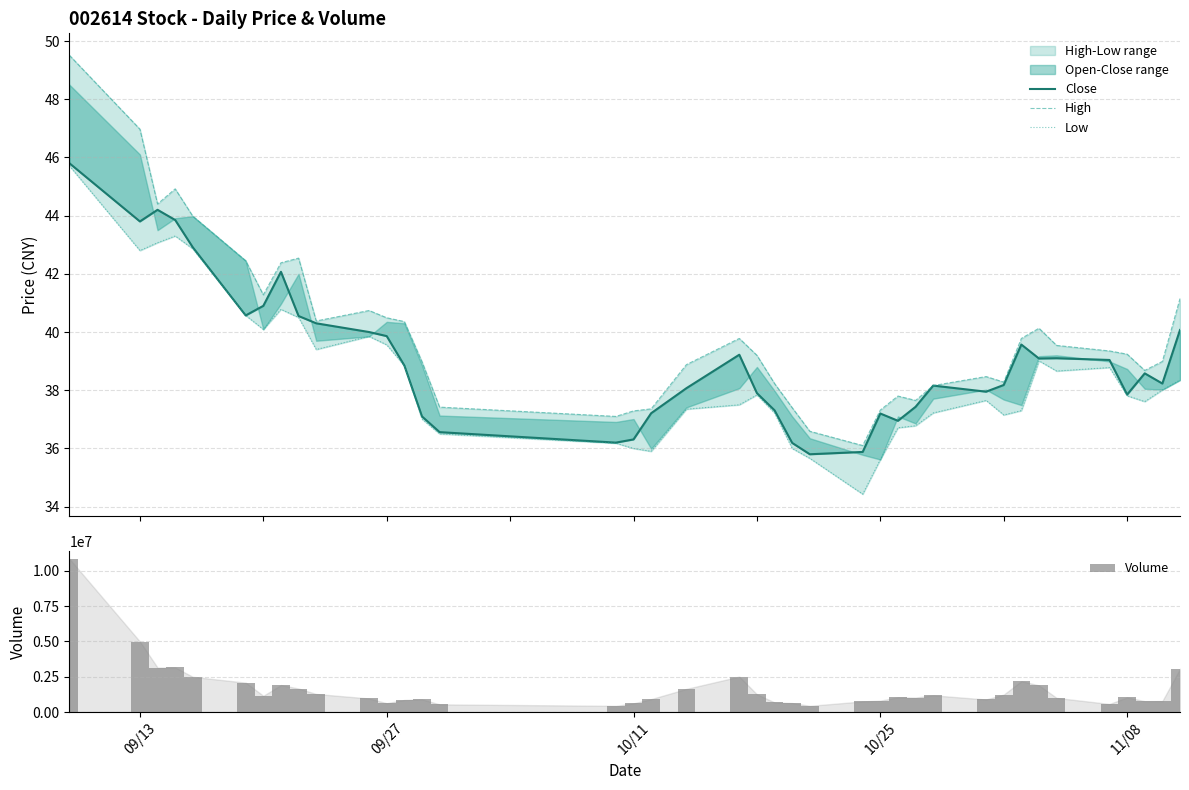

Reading left to right, what are all the values shown in this chart?

Close: 45.8	43.8	44.2	43.9	42.9	40.6	40.9	42.1	40.5	40.3	40.0	39.9	38.9	37.1	36.6	36.2	36.3	37.2	38.1	39.2	37.9	37.3	36.2	35.8	35.9	37.2	37.0	37.4	38.2	38.0	38.2	39.6	39.1	39.1	39.0	37.9	38.6	38.2	40.1
High: 49.5	47.0	44.4	44.9	44.0	42.5	41.3	42.4	42.5	40.4	40.7	40.5	40.4	39.0	37.4	37.1	37.3	37.4	38.9	39.8	39.2	38.2	37.4	36.6	36.1	37.3	37.8	37.6	38.2	38.5	38.3	39.8	40.1	39.5	39.4	39.2	38.7	39.0	41.1
Low: 45.7	42.8	43.1	43.3	42.9	40.6	40.1	40.8	40.5	39.4	39.9	39.6	38.8	37.0	36.5	36.2	36.0	35.9	37.4	37.5	37.8	37.2	36.0	35.7	34.4	35.6	36.7	36.8	37.2	37.6	37.1	37.3	39.0	38.7	38.8	37.8	37.6	38.0	38.4
Volume: 10842168.0	4986800.0	3142902.0	3154980.0	2488363.0	2078362.0	1149442.0	1907983.0	1662034.0	1275717.0	957850.0	621896.0	854468.0	894938.0	541147.0	435306.0	610464.0	912556.0	1636963.0	2507196.0	1252578.0	678206.0	633934.0	438719.0	750364.0	803775.0	1038661.0	1021598.0	1180581.0	886662.0	1230496.0	2183109.0	1884723.0	998872.0	569314.0	1034869.0	768624.0	777113.0	3056164.0